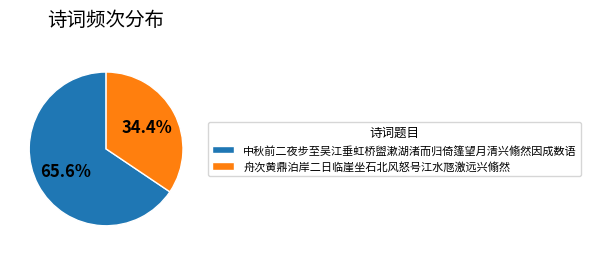

To the nearest percent, what is the average slice percentage?

50%